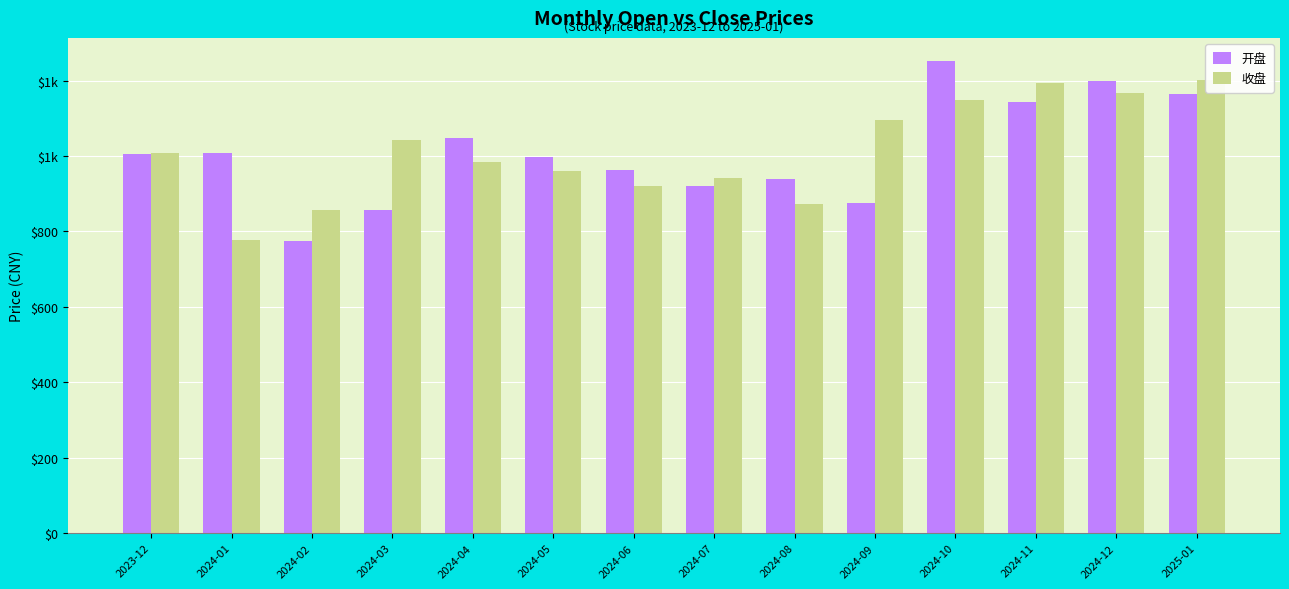

At how many categories does at least one series exceed 1238?

1